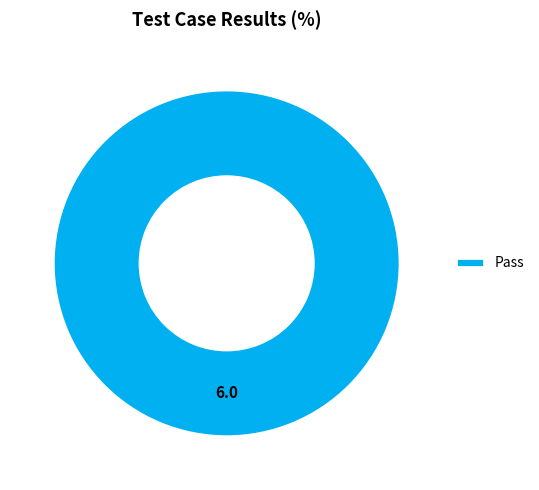

Rank the categories by value from lowest to highest.

Pass